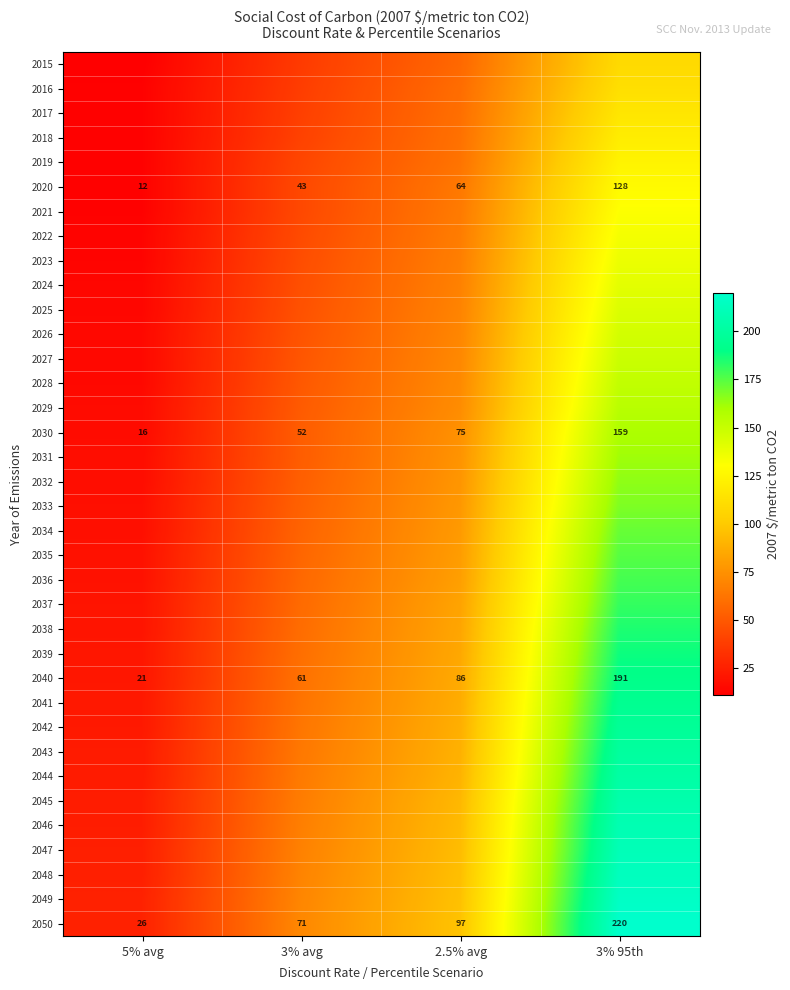

At which label does 2020 reach its minimum?

5% avg